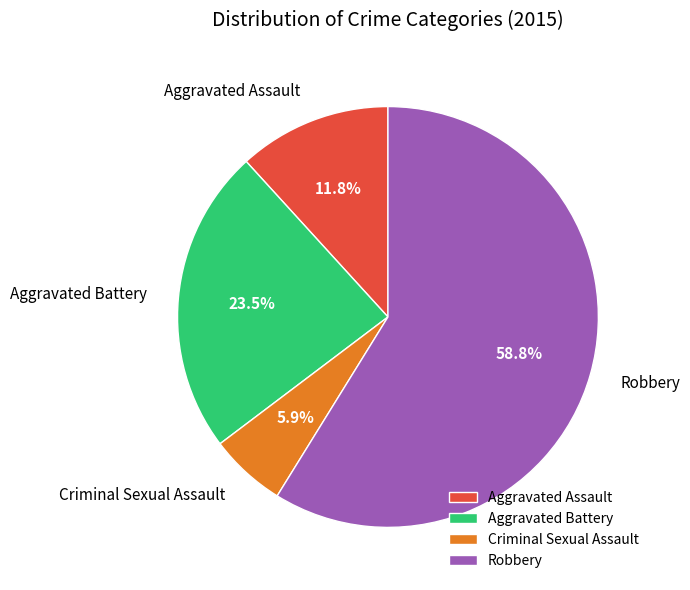

True or false: Aggravated Assault accounts for 12% of the total.

True